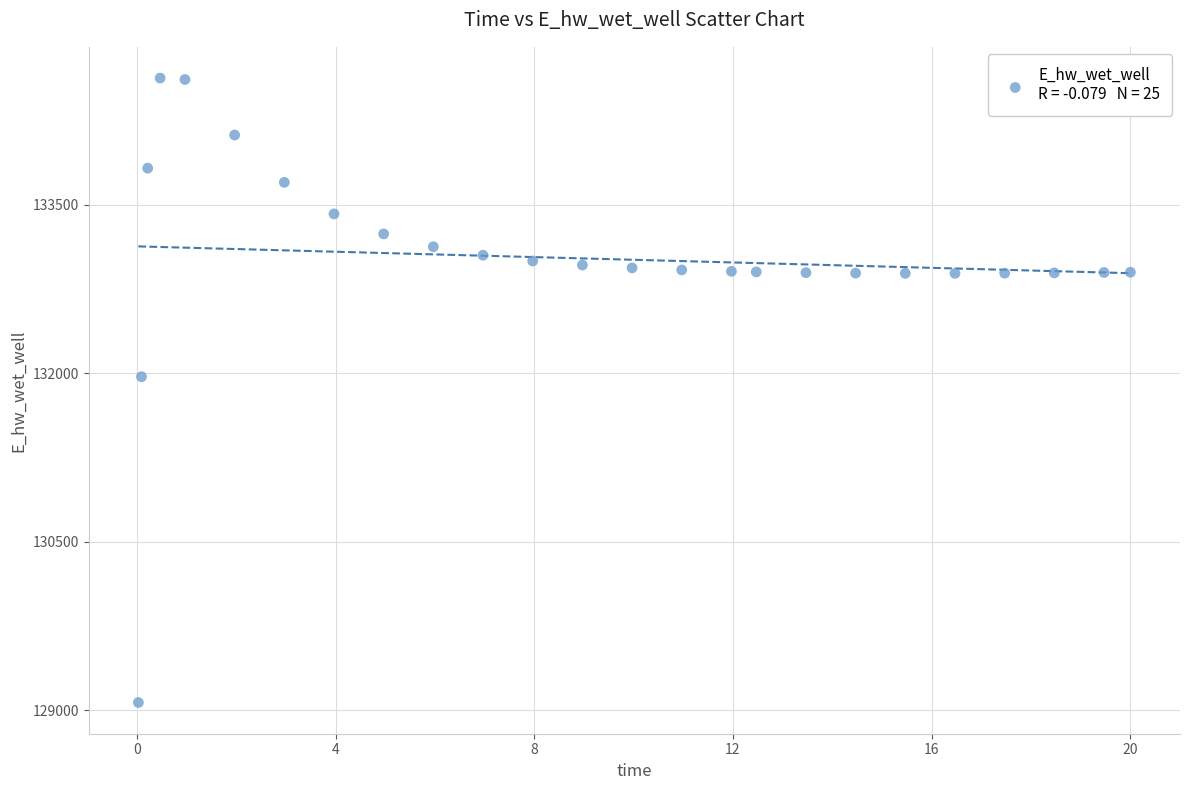

What Y value in the scatter plot is closest to 131849?

131969.9